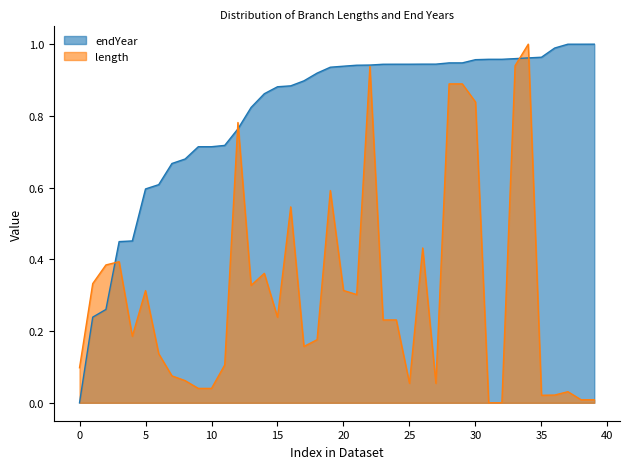

What is the difference between the highest and lowest values at 14?

0.5